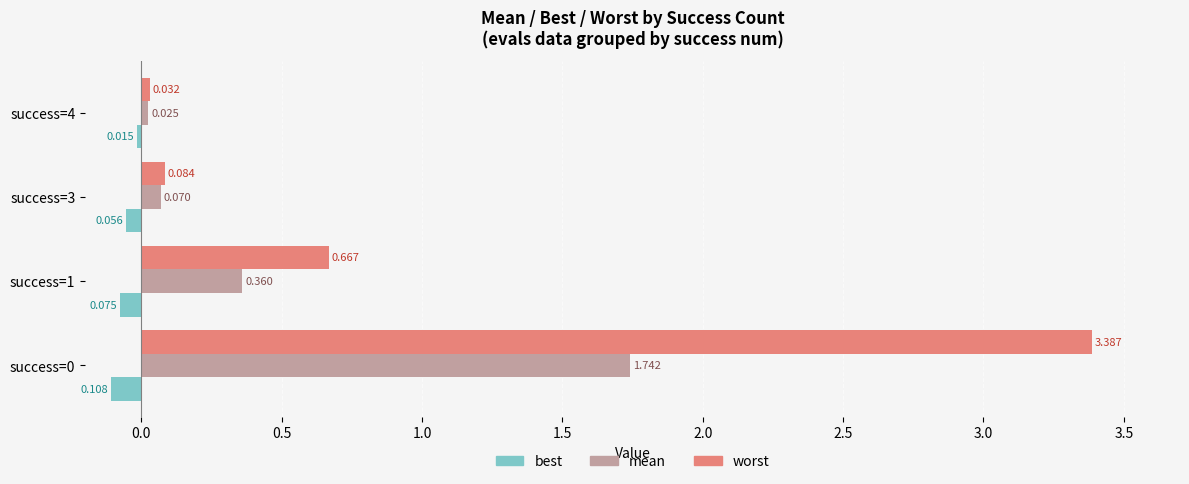

Which series has the largest total across all categories?

worst